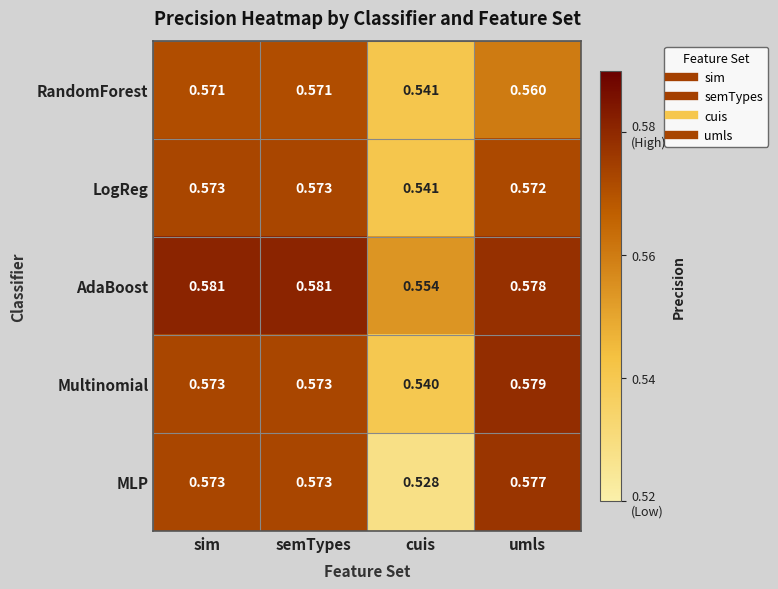

Is the value of AdaBoost at sim greater than the value of LogReg at sim?

Yes